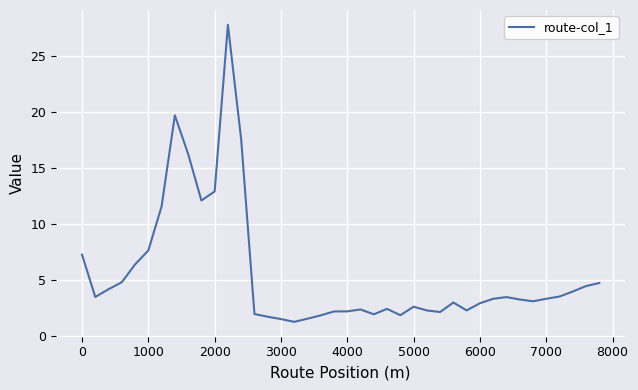

What is the difference between the maximum and minimum values?

26.5